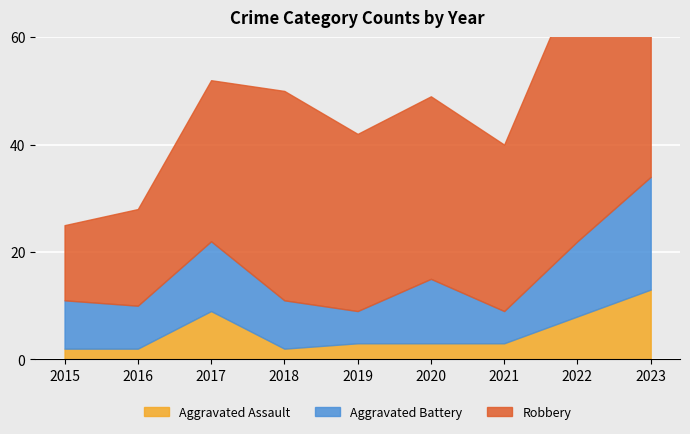

The value of Aggravated Assault at 2016 is 2. True or false?

True